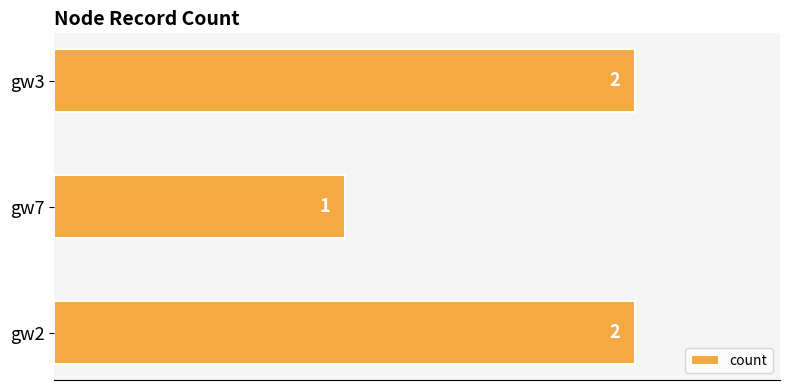

Approximately how many times larger is the value at gw3 compared to gw7?

2.0